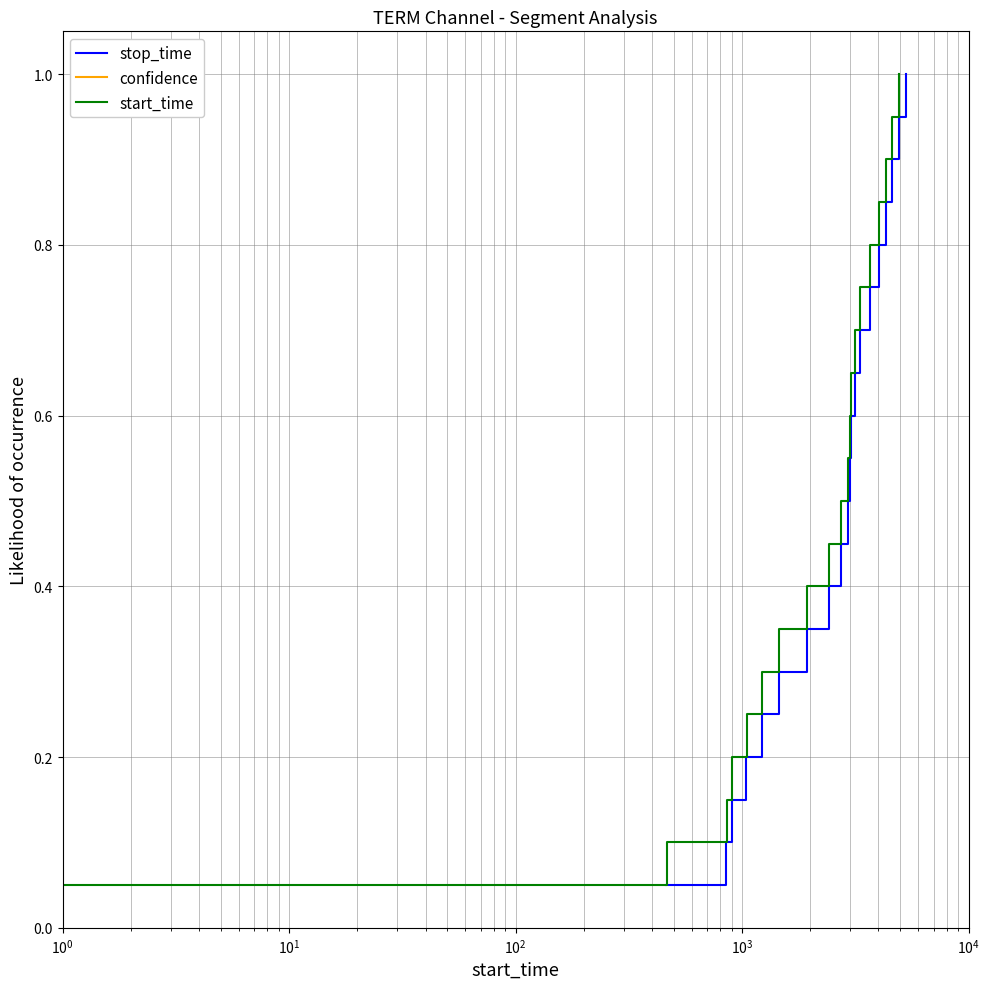

Which series has the largest total across all categories?

stop_time